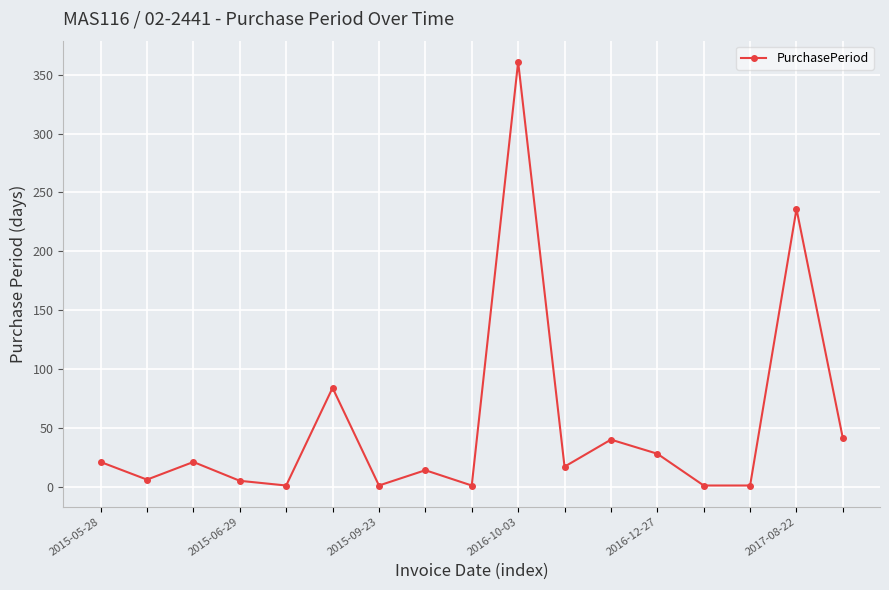

What is the difference between the maximum and minimum values?

360